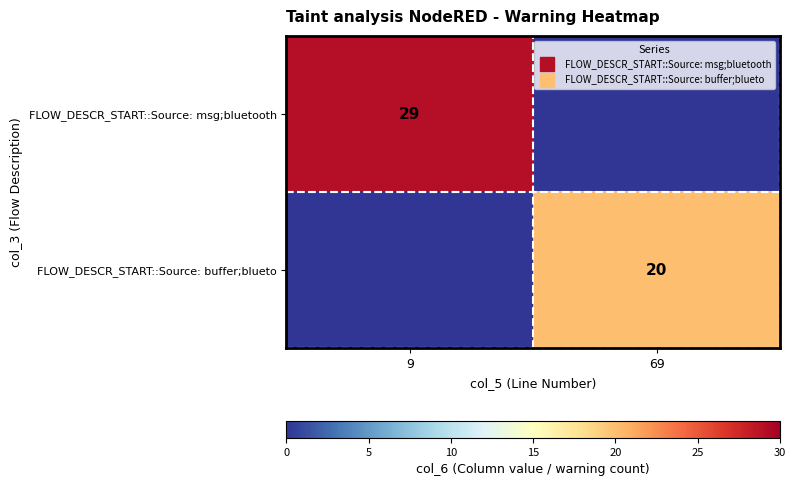

How many values in the FLOW_DESCR_START::Source: buffer;blueto series are below 20?

1